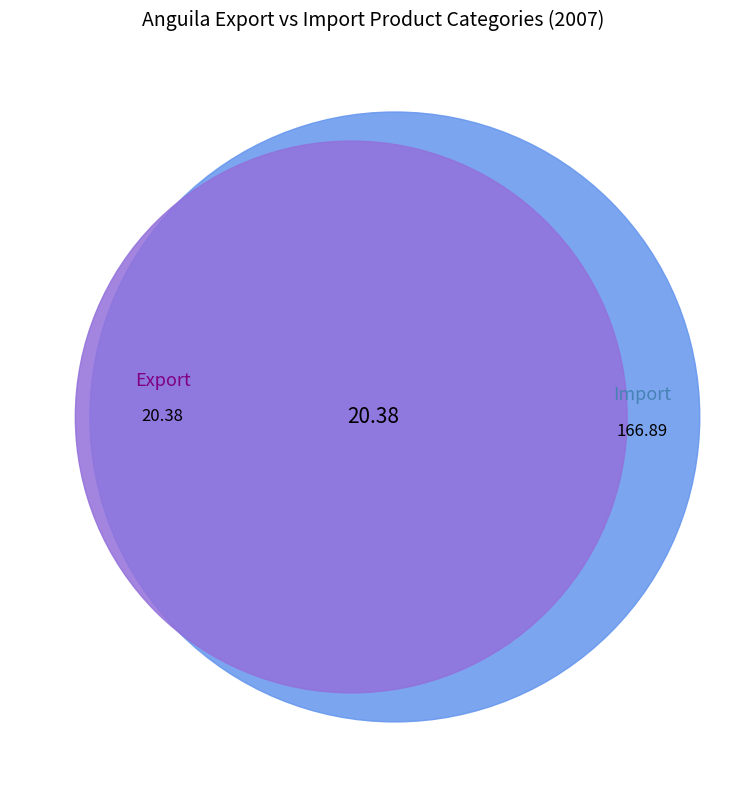

Between Import and Export, which is larger?

Import